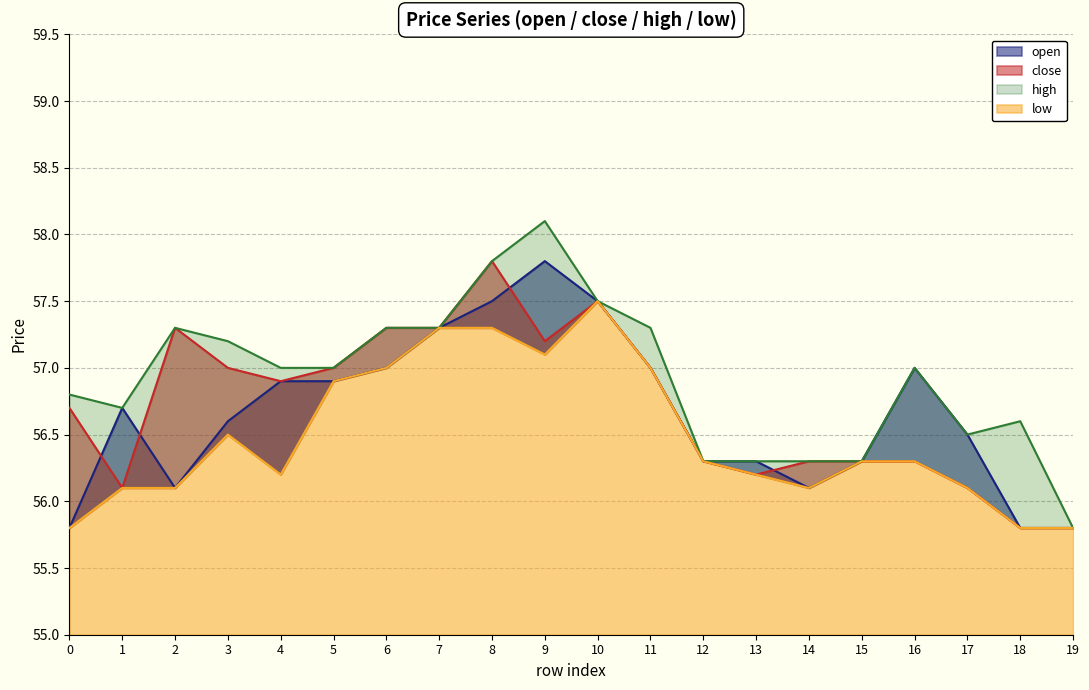

What is the sum of all close values?

1134.2